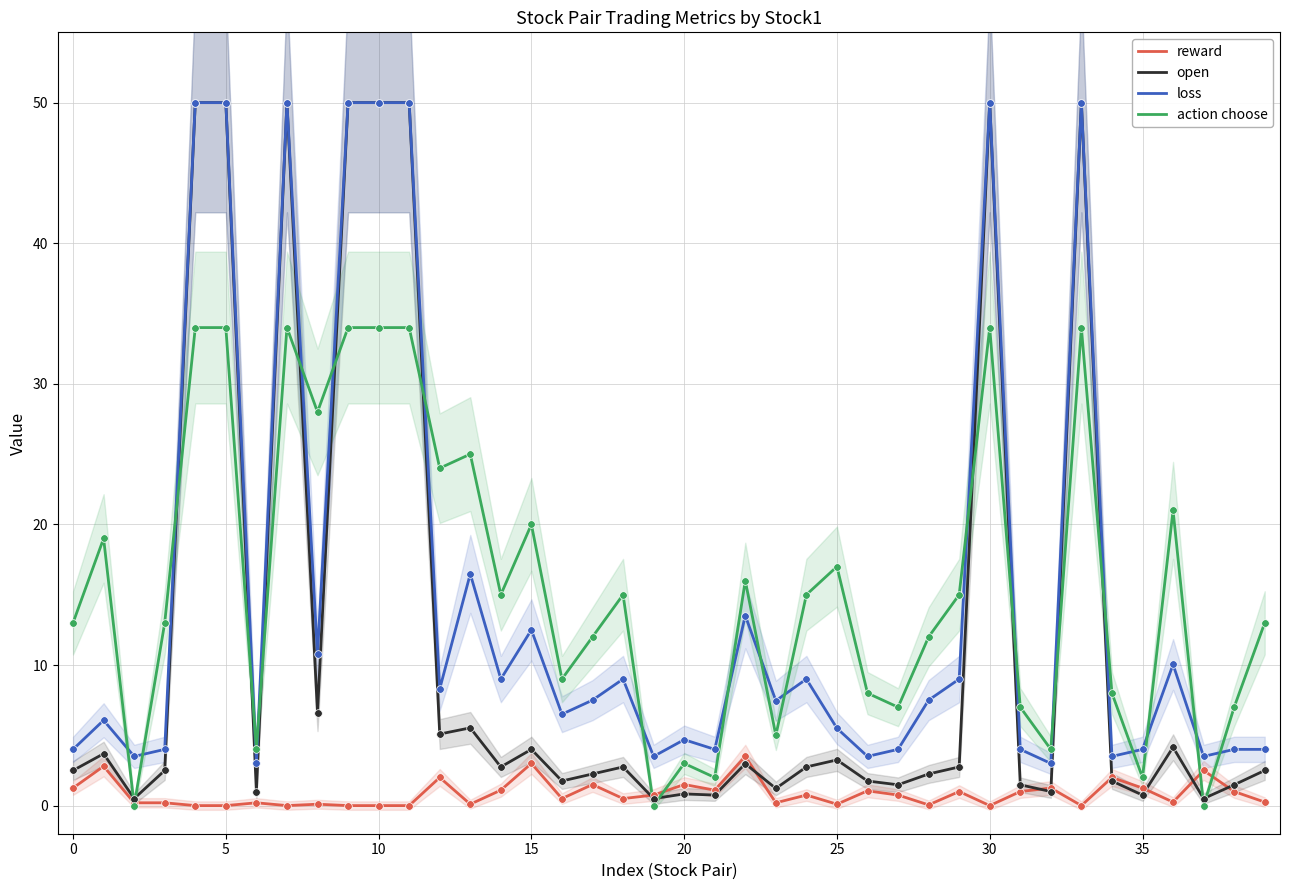

What is the highest value of the open series?

50.0